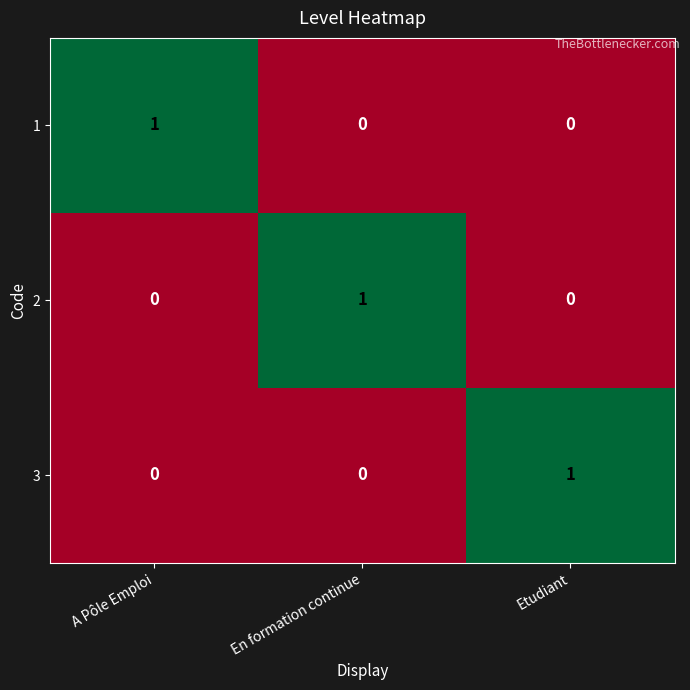

How many distinct data groups are displayed?

3